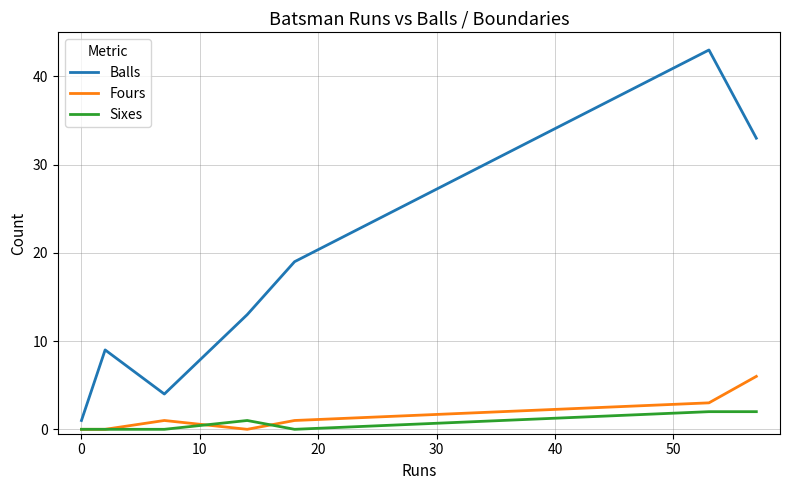

True or false: Balls and Sixes intersect in this chart.

False